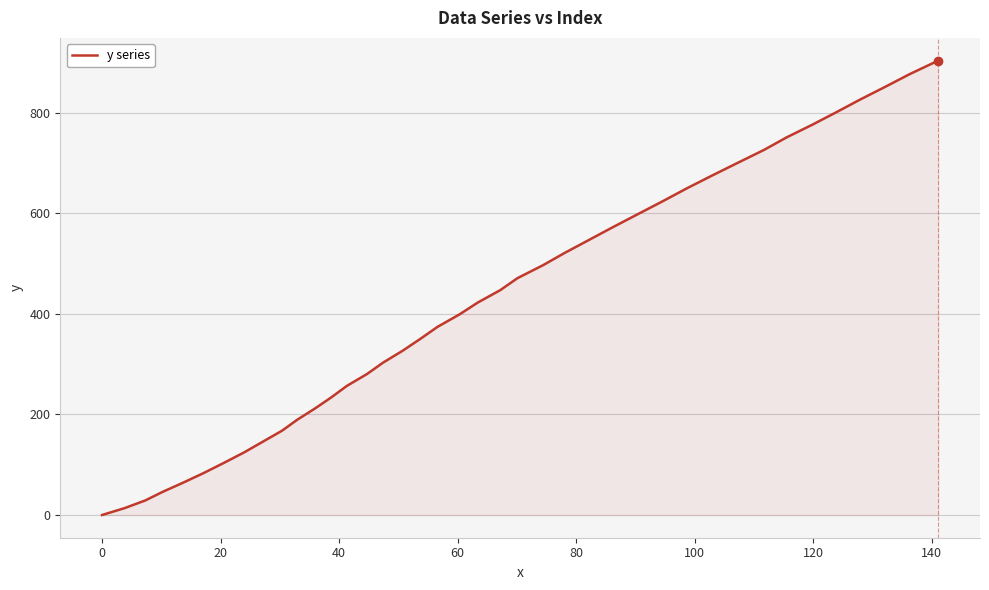

Reading left to right, what are all the values shown in this chart?

0.0	13.7	29.0	45.9	63.9	83.2	103.9	124.7	145.6	167.9	189.2	211.6	234.1	256.7	280.3	302.9	326.5	350.2	374.1	398.8	422.5	447.2	471.0	496.7	521.4	547.2	573.0	598.8	624.5	649.1	674.8	700.5	726.0	750.8	776.4	800.9	825.4	851.1	876.8	903.6